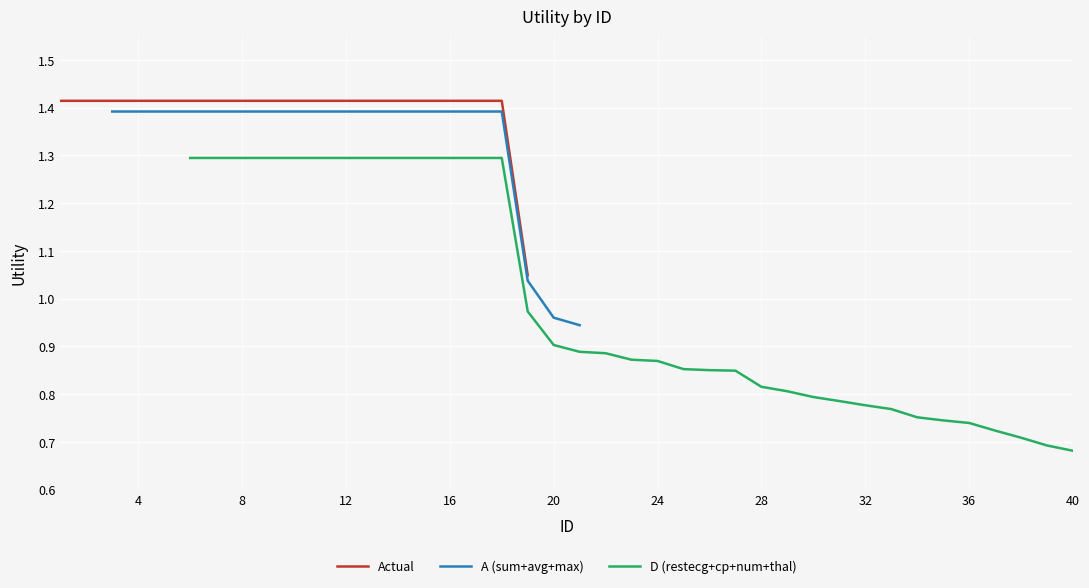

True or false: Actual has a value of 1.9 at 12.

False